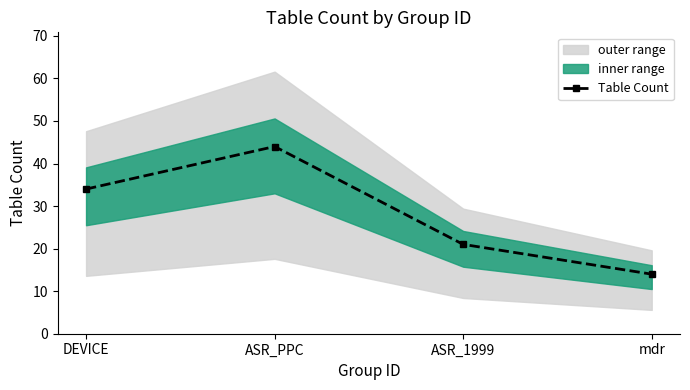

True or false: there are more than 2 points higher than both neighbors.

False